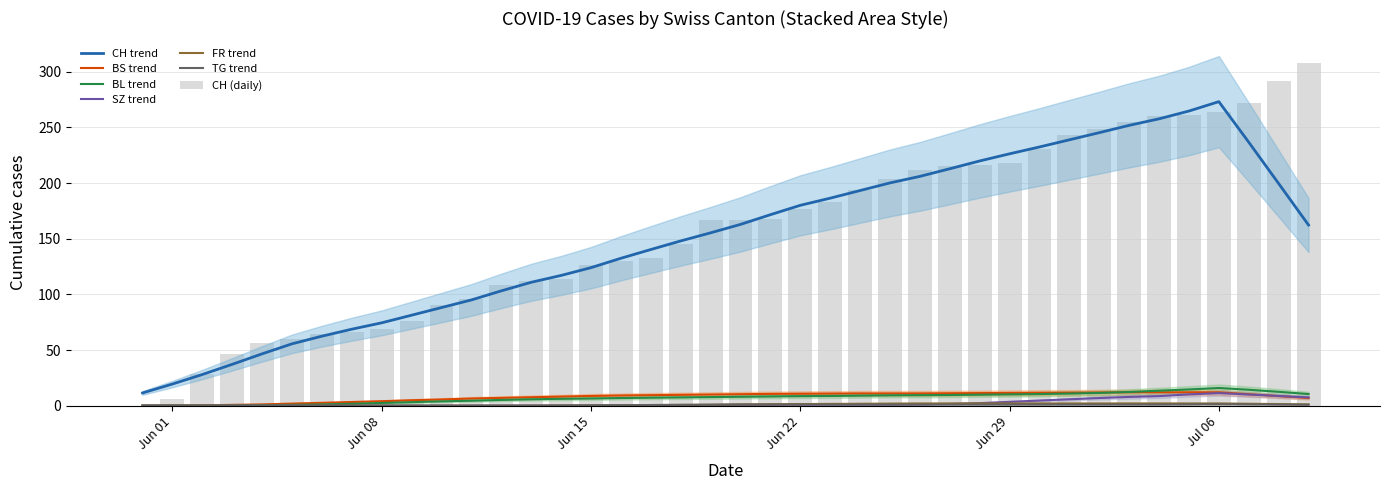

At how many categories does at least one series exceed 174?

18